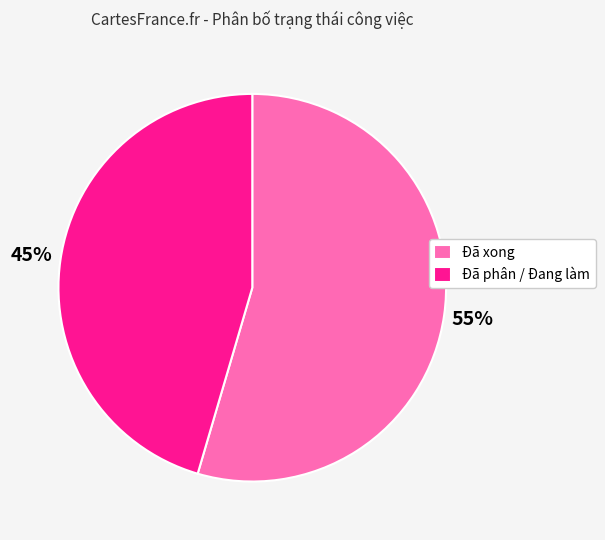

Count the number of slices in the pie.

2